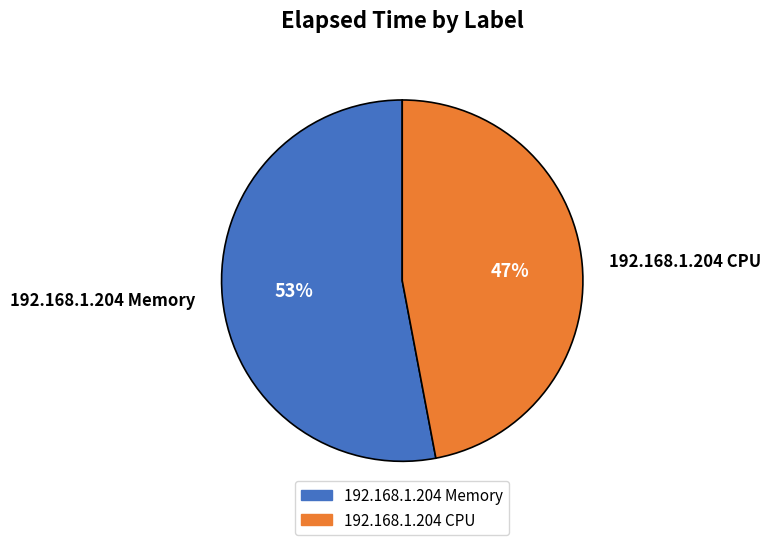

Do 192.168.1.204 Memory and 192.168.1.204 CPU together represent more than half of the pie?

Yes